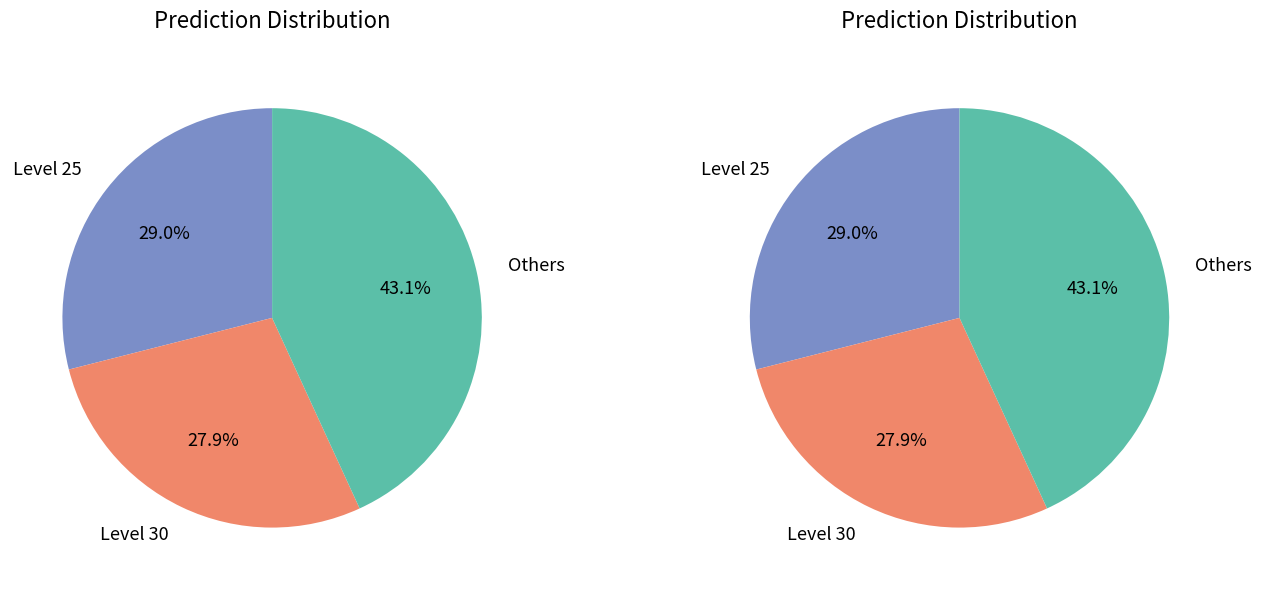

True or false: 15 accounts for 13% of the total.

False